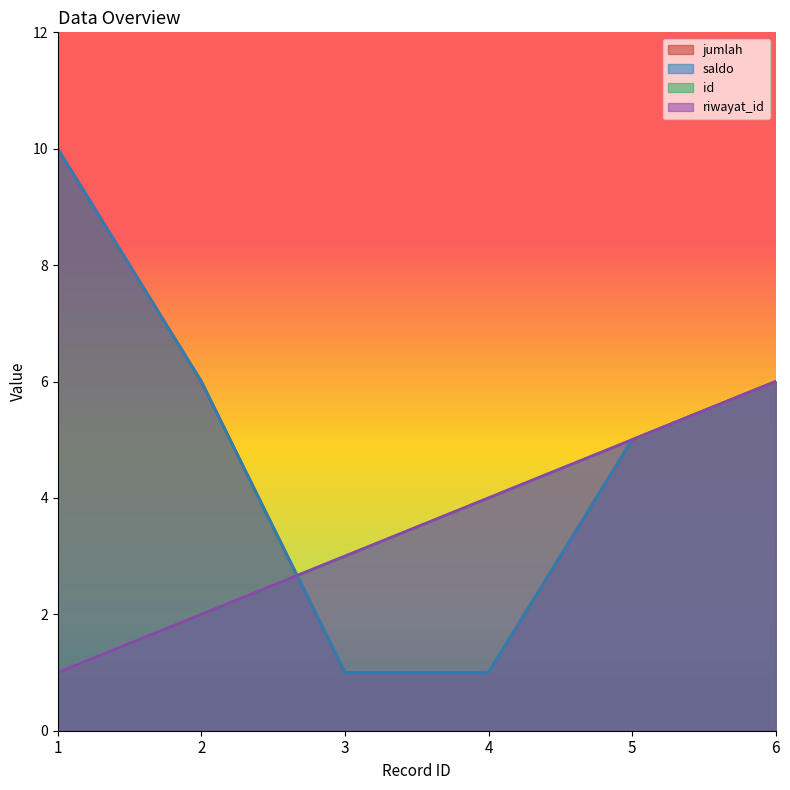

Reading left to right, what are all the values shown in this chart?

jumlah: 1=10	2=6	3=1	4=1	5=5	6=6
saldo: 1=10	2=6	3=1	4=1	5=5	6=6
id: 1=1	2=2	3=3	4=4	5=5	6=6
riwayat_id: 1=1	2=2	3=3	4=4	5=5	6=6